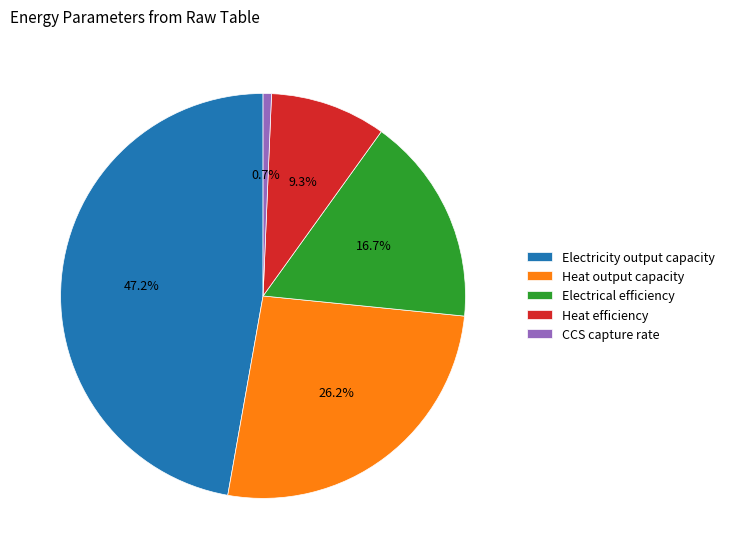

Is it true that Electricity output capacity is 47% of the pie?

True